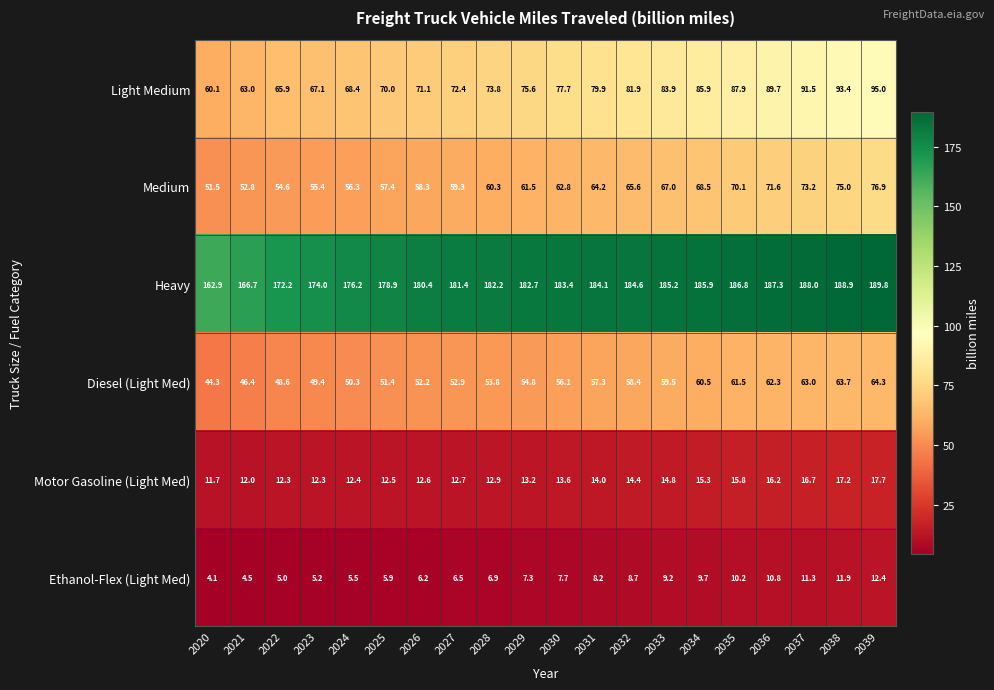

Rank the series by their maximum value, from highest to lowest.

Heavy, Light Medium, Medium, Diesel (Light Med), Motor Gasoline (Light Med), Ethanol-Flex (Light Med)